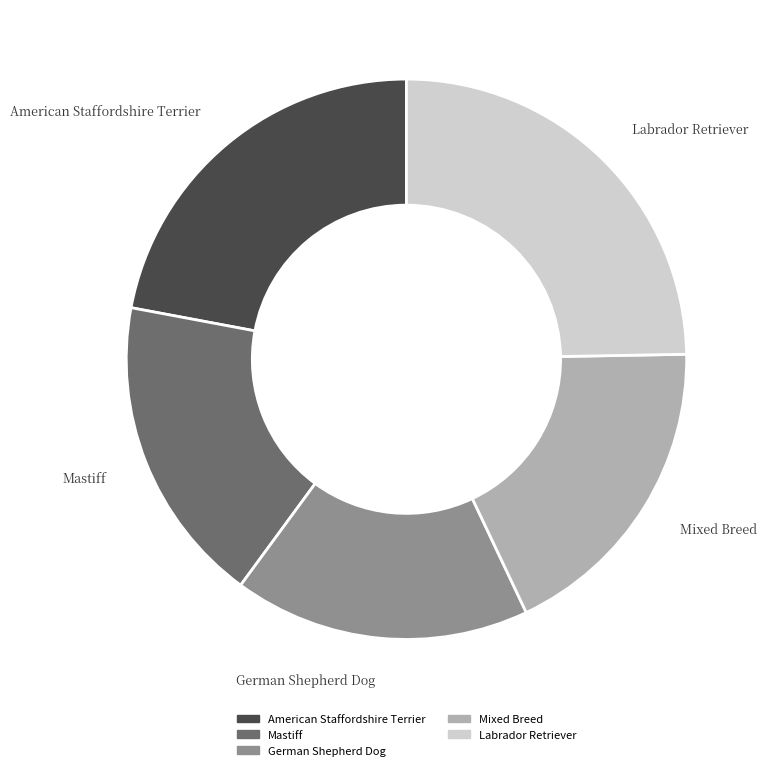

Does Mixed Breed account for over 50% of the chart?

No